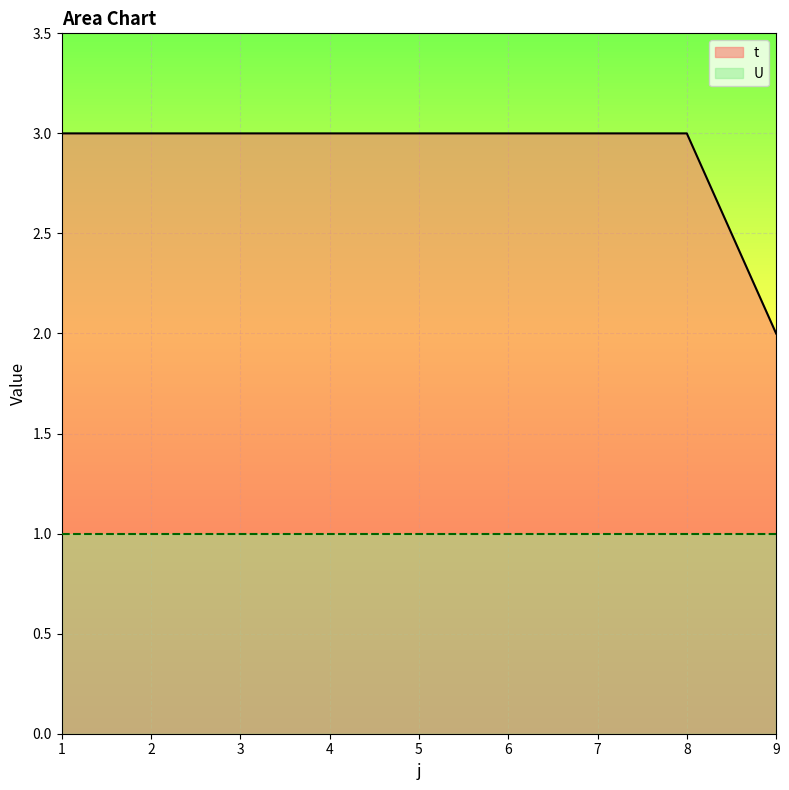

Which label corresponds to the smallest value in the chart?

9